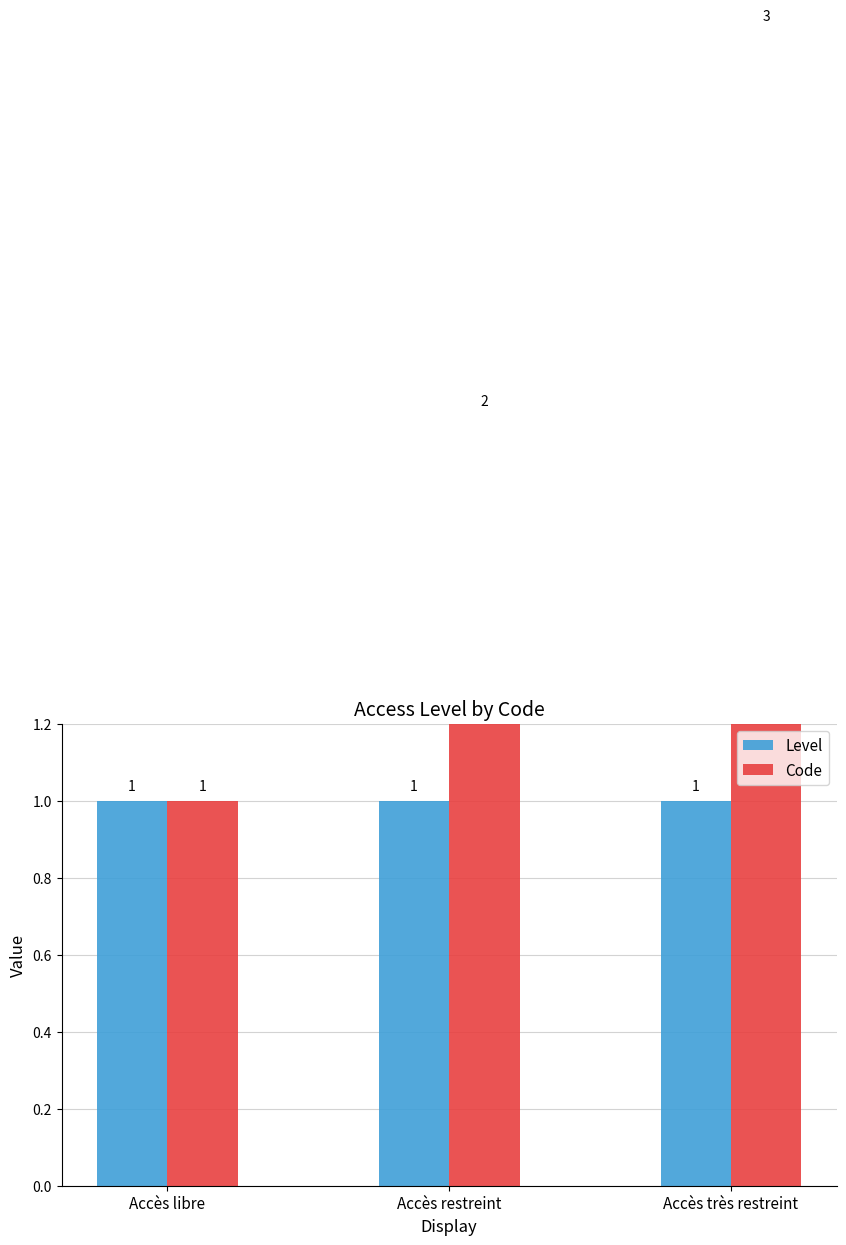

Count the number of data series in this chart.

2